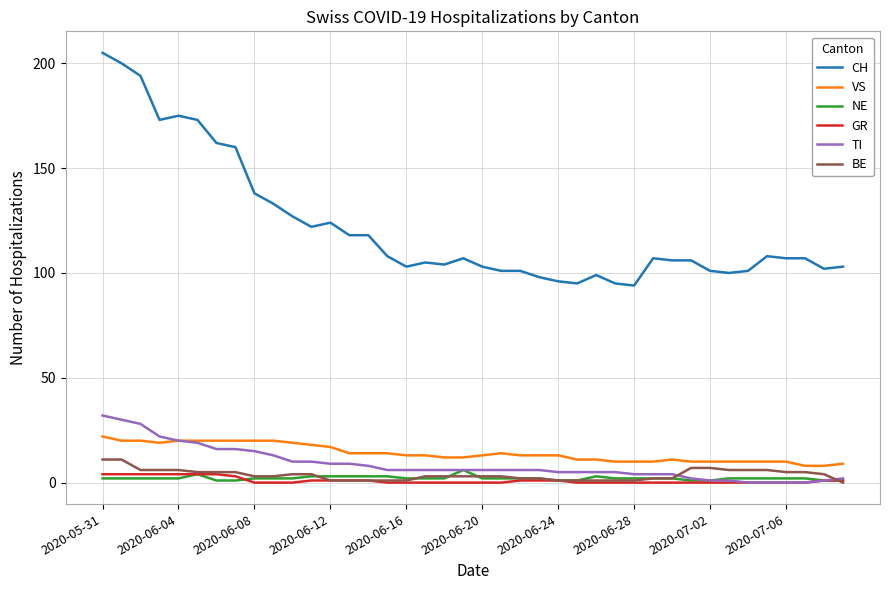

True or false: GR and CH cross at least once.

False